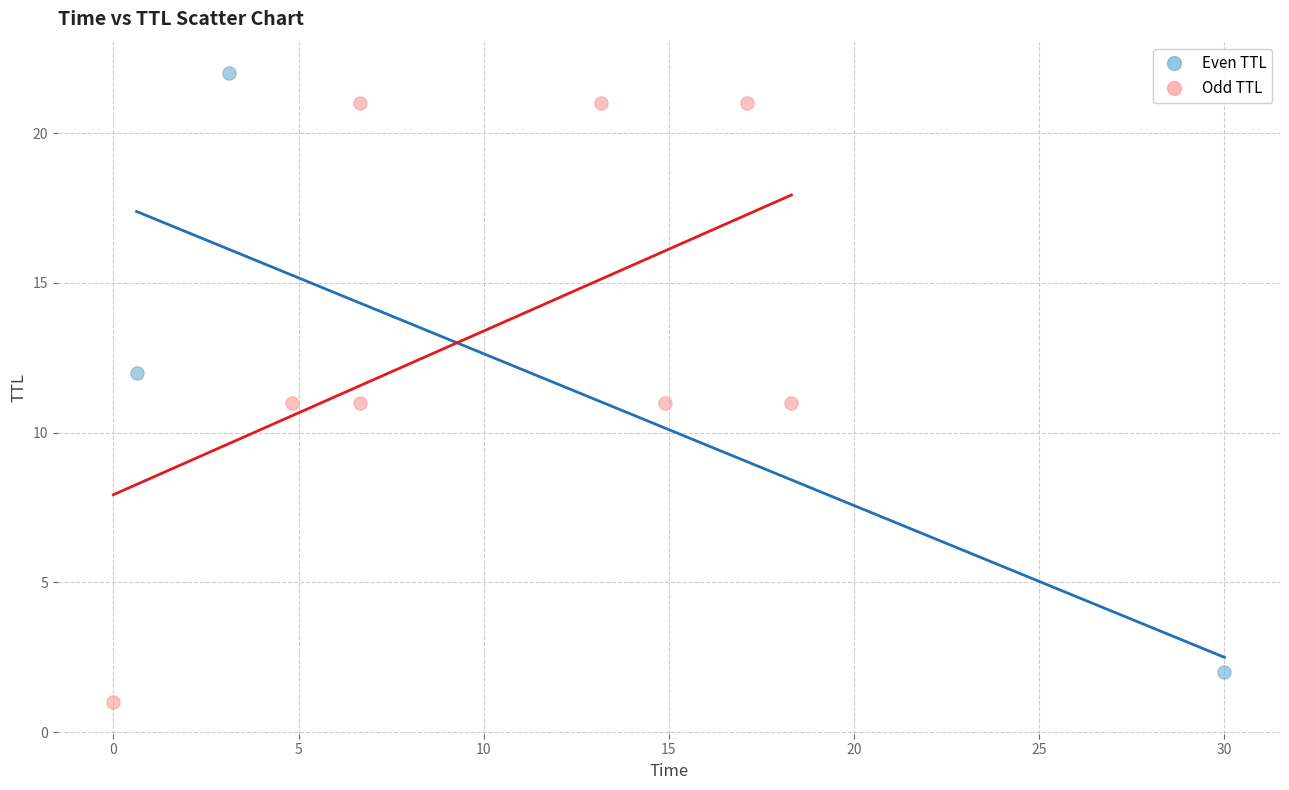

Which series reaches the minimum Y coordinate?

Odd TTL